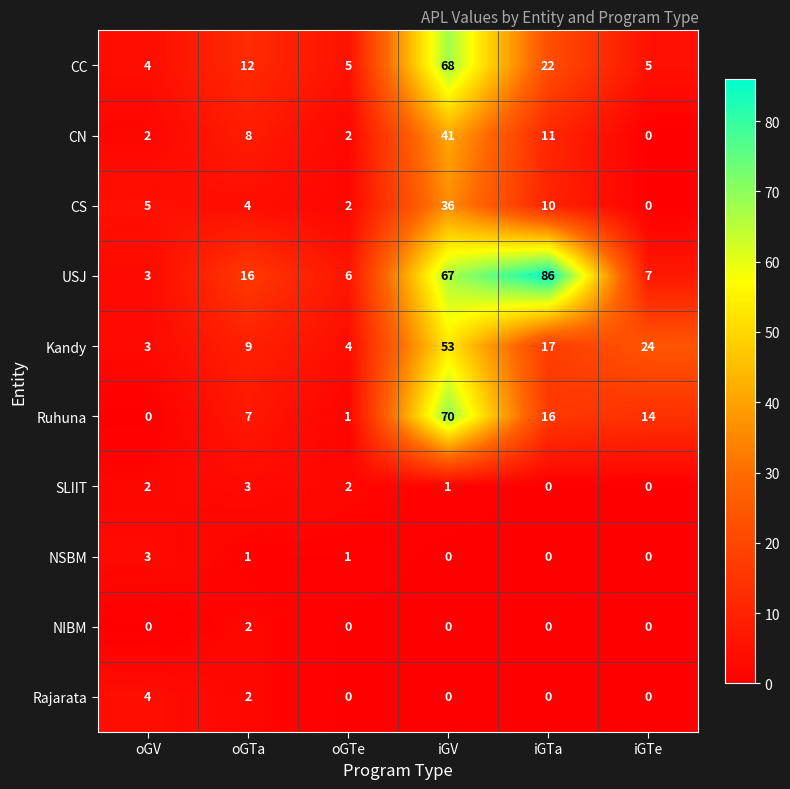

Is it true that NSBM equals 1 at iGV?

False